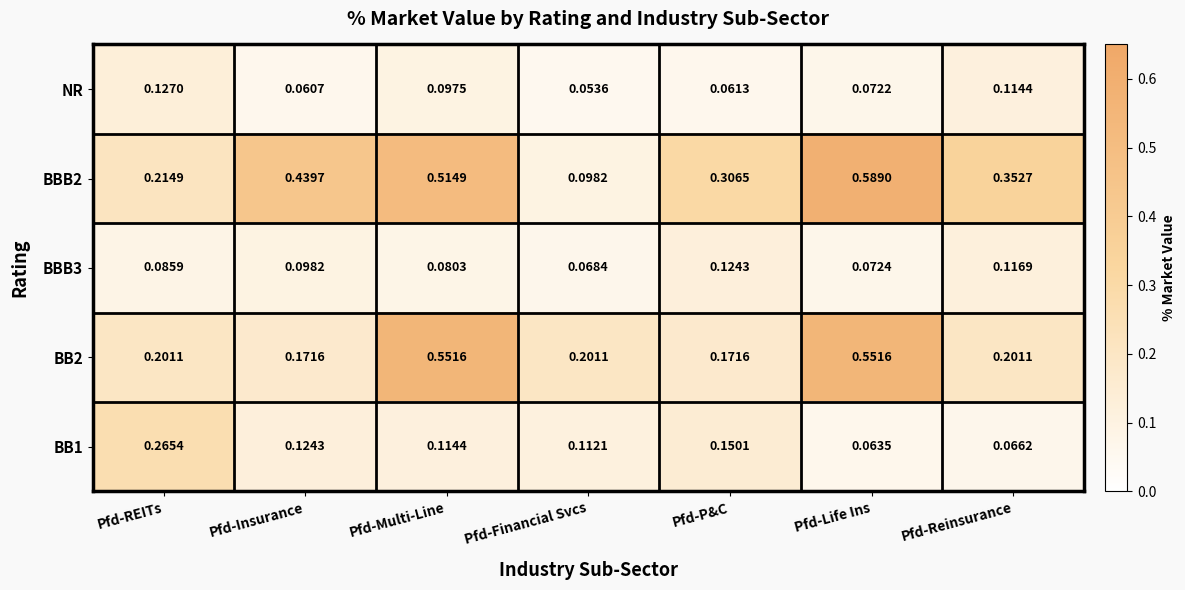

List the labels in order of BB1 value, largest first.

Pfd-REITs, Pfd-P&C, Pfd-Insurance, Pfd-Multi-Line, Pfd-Financial Svcs, Pfd-Reinsurance, Pfd-Life Ins